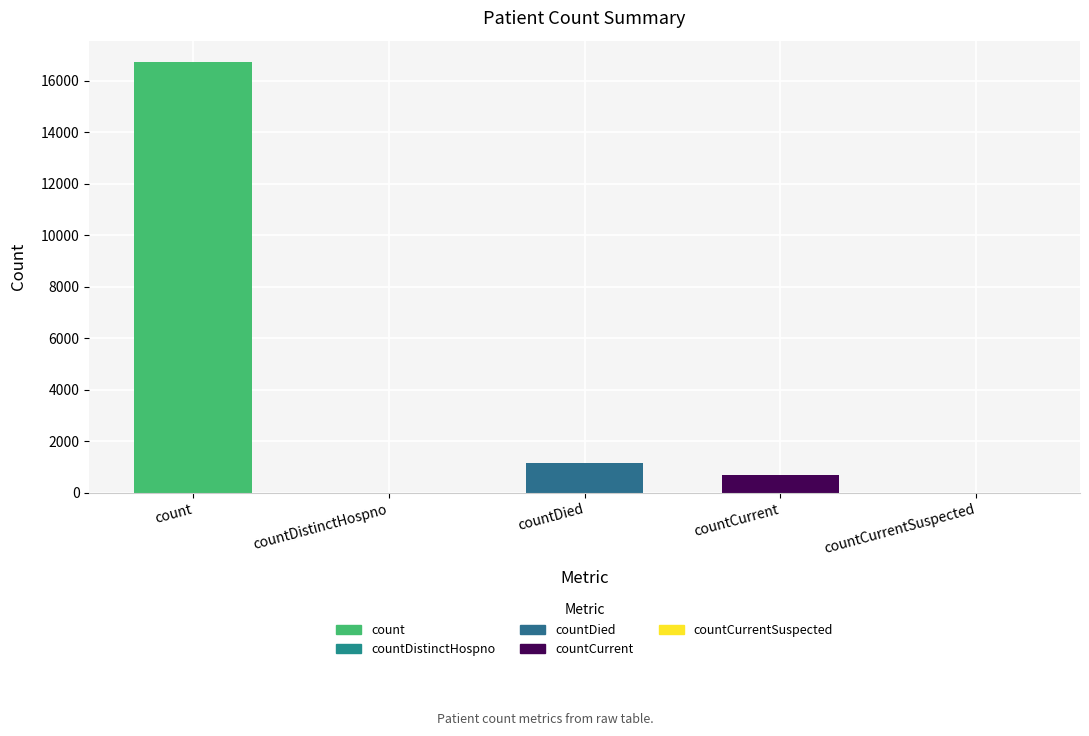

What is the change in value from countCurrent to countCurrentSuspected?

-668